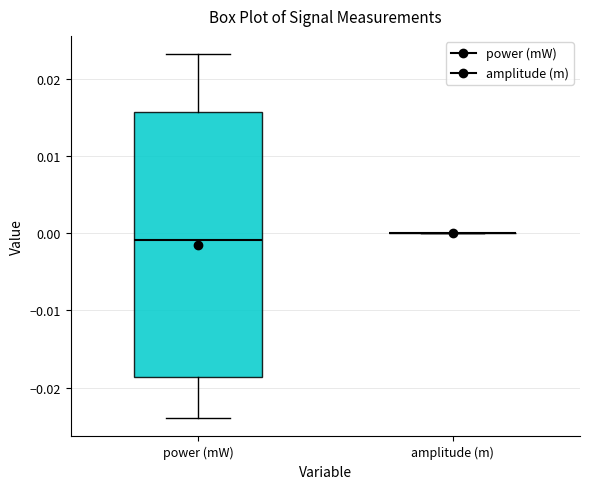

Reading left to right, transcribe this box plot: for each box, give where its median line is, the range the box spans, and where its two whiskers end, as read against the y-axis. The values are not printed on the chart, so give them approximately, as read against the axis.

power (mW): median -0.001, box -0.019 to 0.016, whiskers -0.024 to 0.023
amplitude (m): box collapsed to a line at 0.000, whiskers 0.000 to 0.000